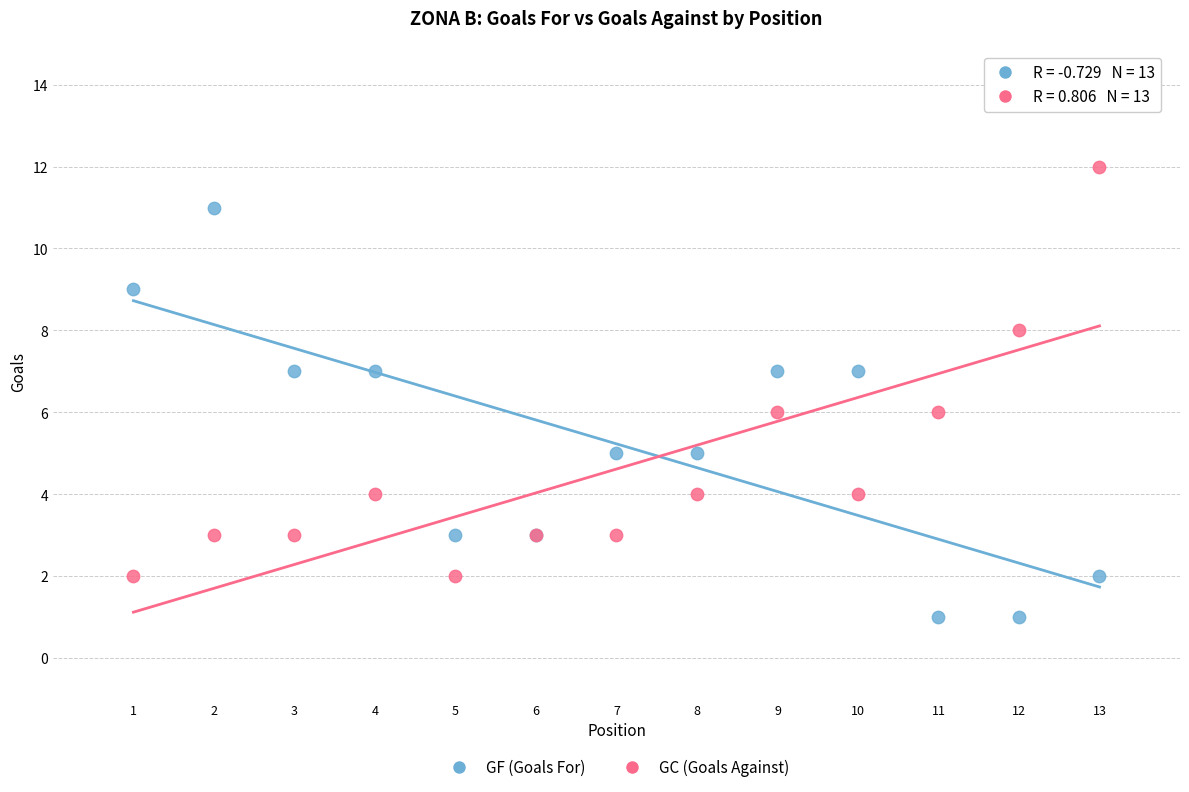

What are all the series names shown in the legend?

GF (Goals For), GC (Goals Against)